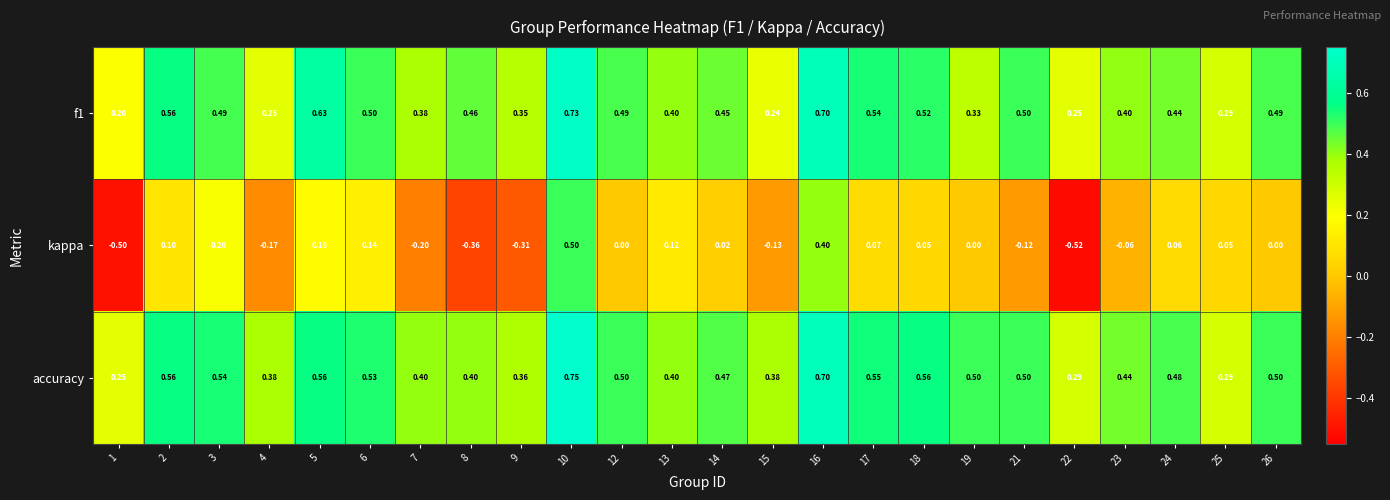

How many distinct data groups are displayed?

3